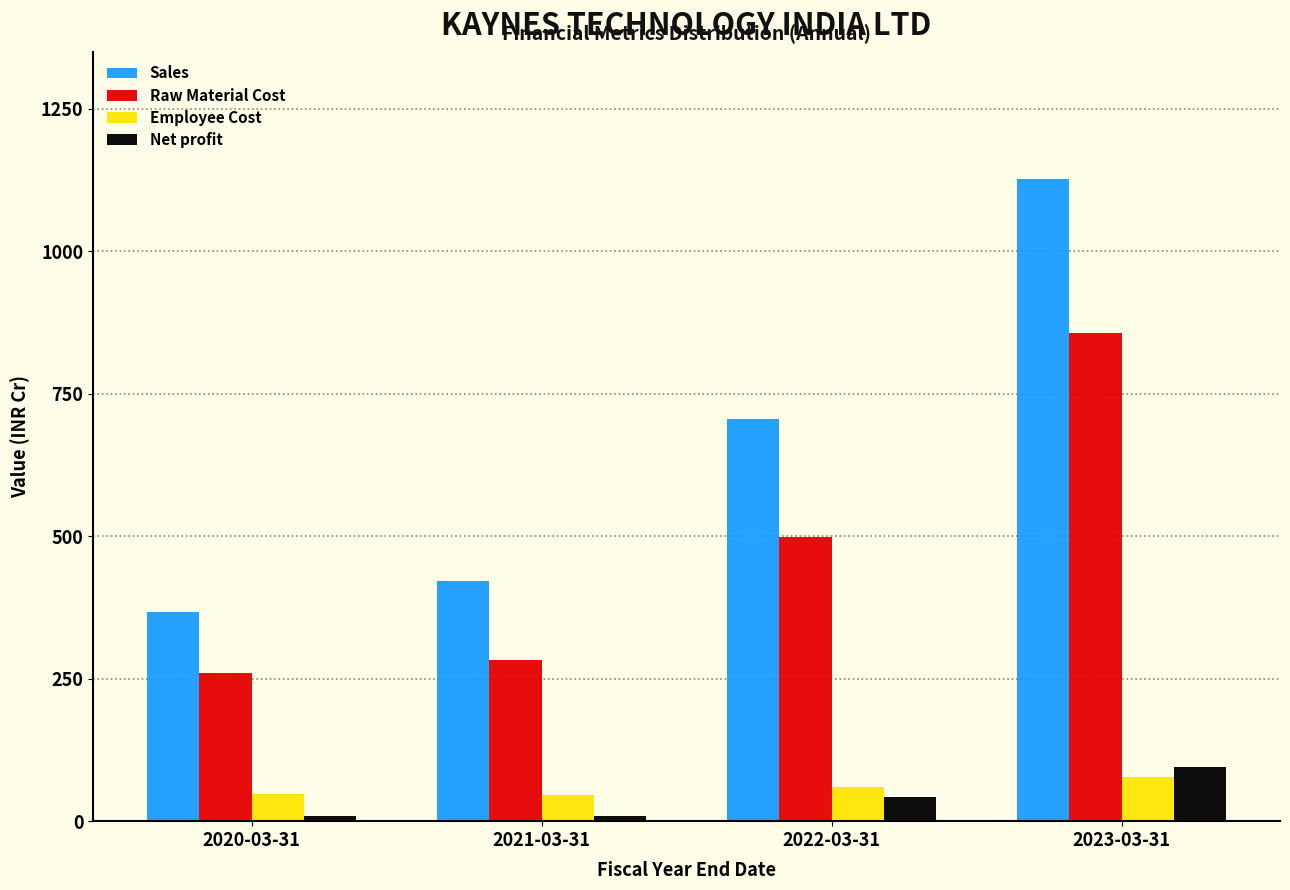

Is it true that Raw Material Cost equals 365.9 at 2020-03-31?

False